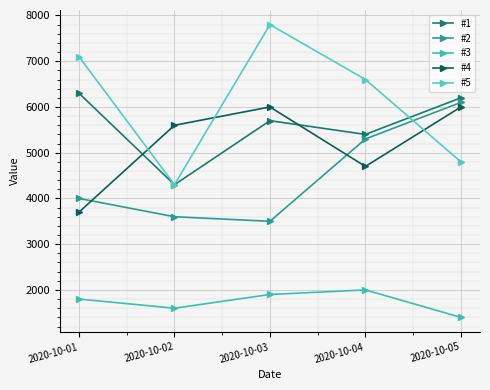

True or false: #1 has more than 1 interior local peaks.

False